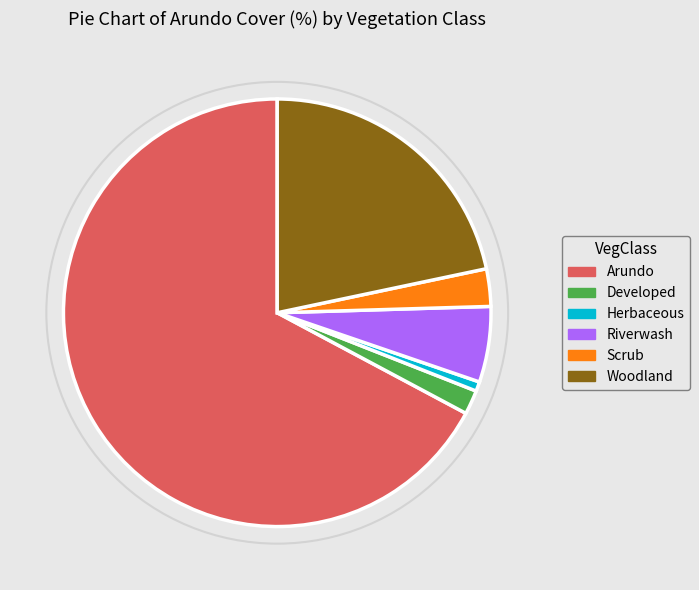

How many segments does this pie chart have?

6